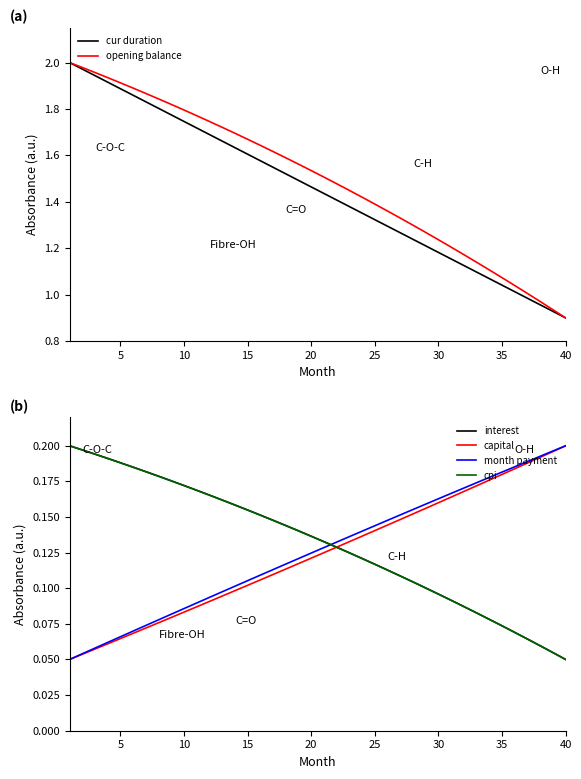

What is the highest value of the cur duration series?

2.0